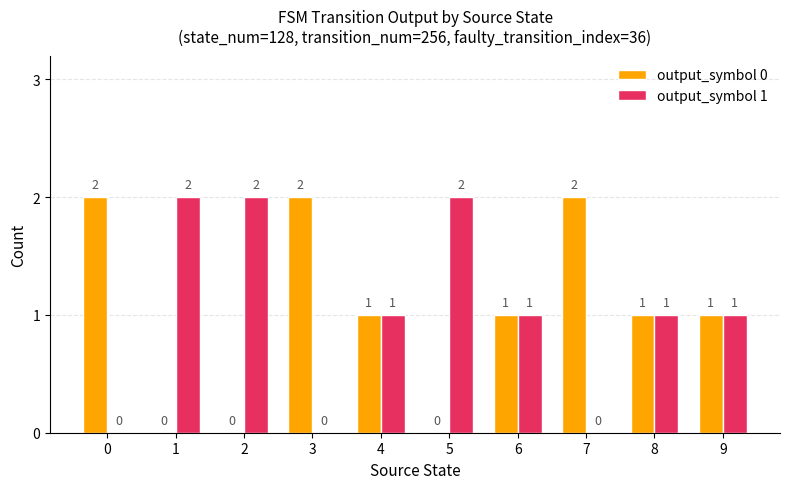

How many output_symbol 0 values are between 0 and 2?

10